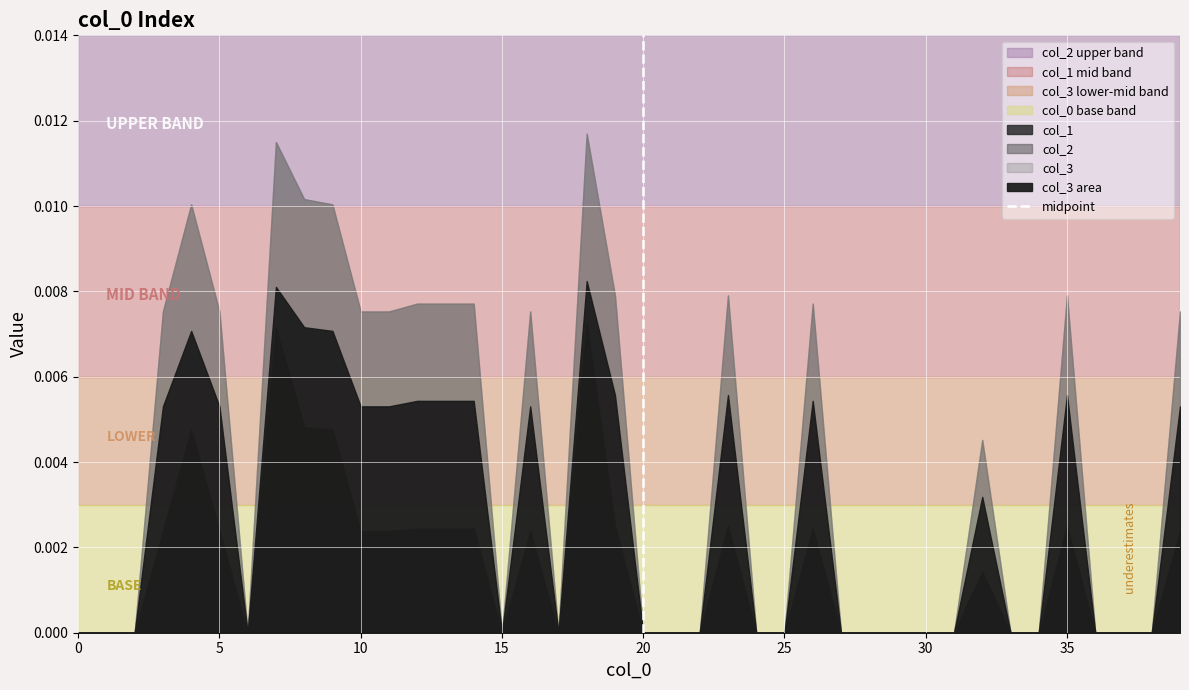

True or false: the data shows 0 at 20.

False